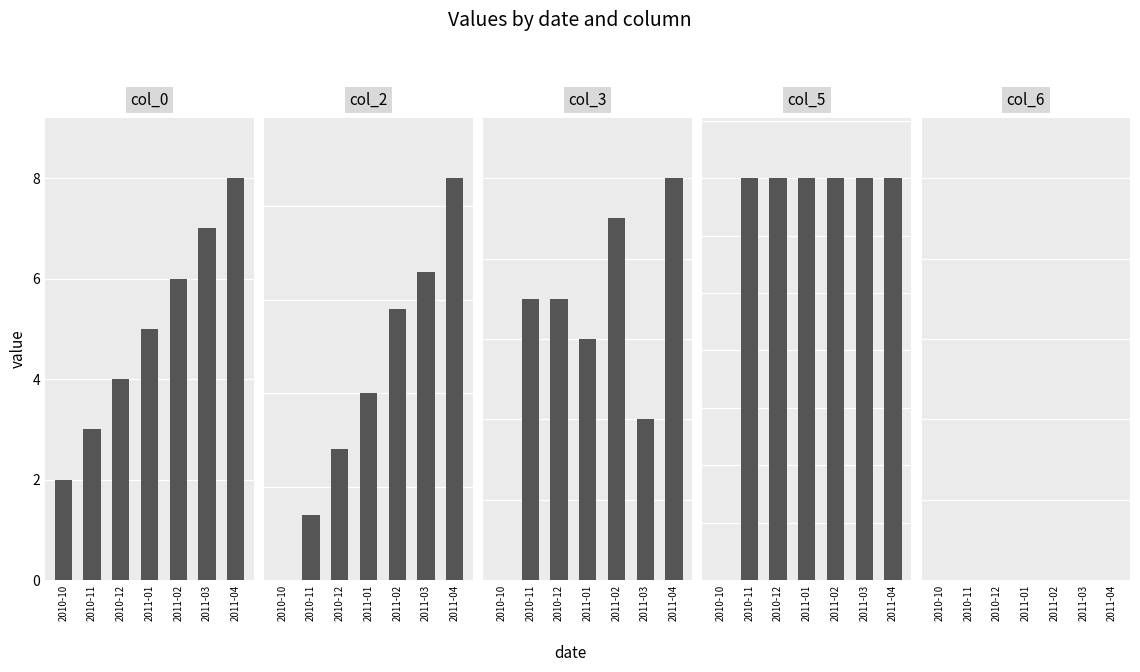

How many values in the col_2 series are below 20?

3